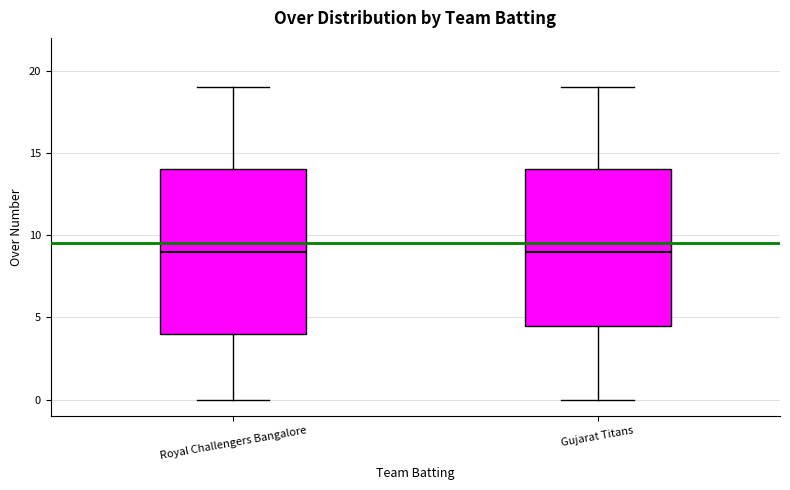

Reading left to right, read every box against the y-axis: the position of its median line, the range the box covers, and the ends of its whiskers. The values are not printed on the chart, so give them approximately, as read against the axis.

Royal Challengers Bangalore: median 9.0, box 4.0 to 14.0, whiskers 0.0 to 19.0
Gujarat Titans: median 9.0, box 4.5 to 14.0, whiskers 0.0 to 19.0